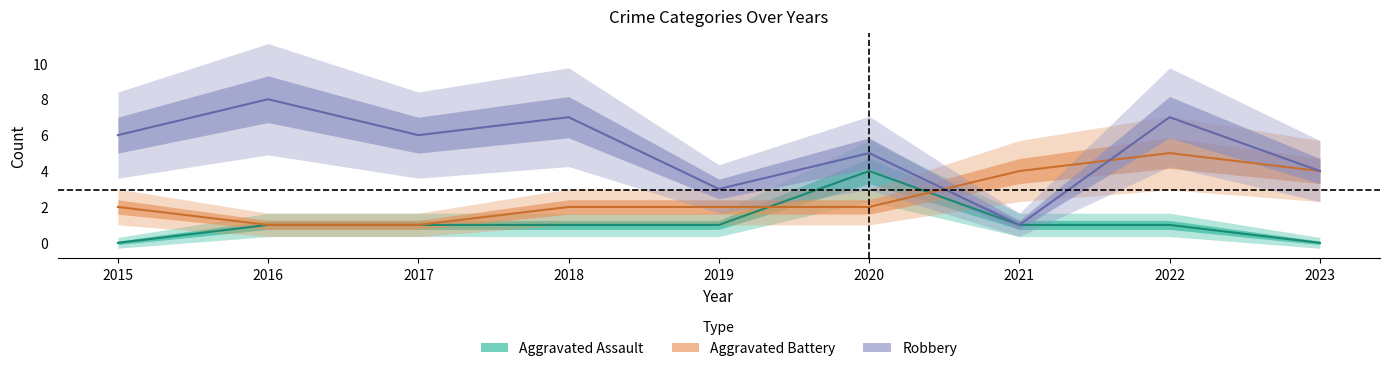

True or false: Aggravated Assault has a value of 6 at 2020.

False